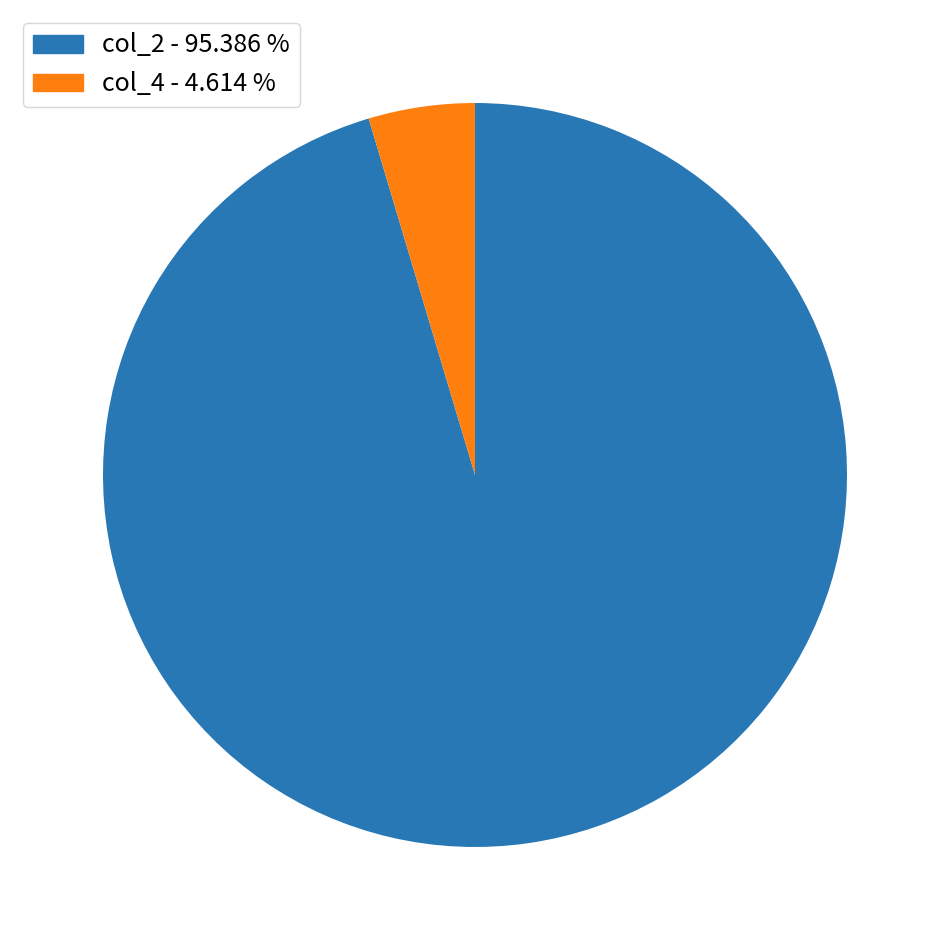

Does any single category account for the majority?

Yes